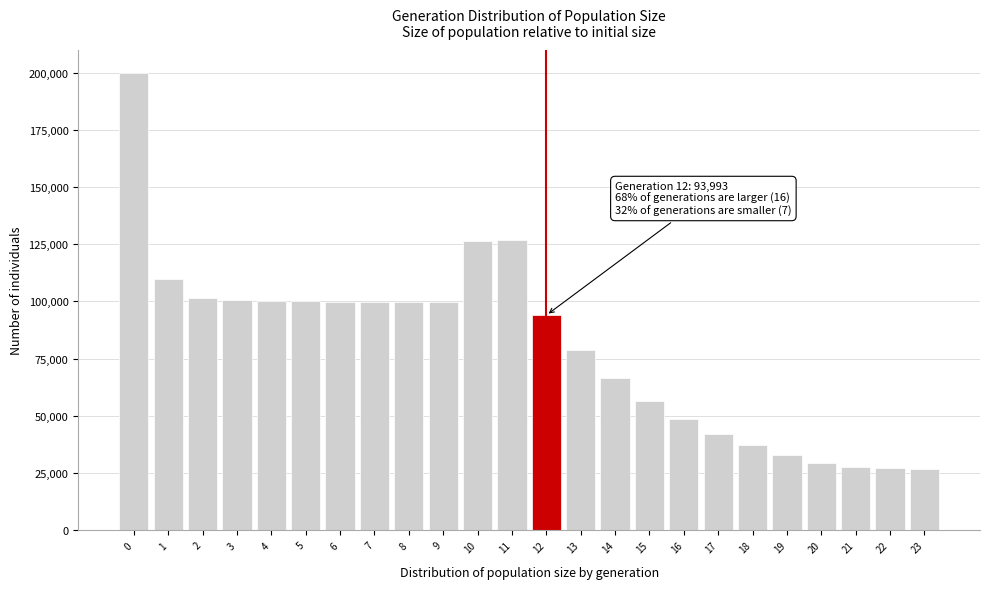

The value at 0 is 199836. True or false?

True